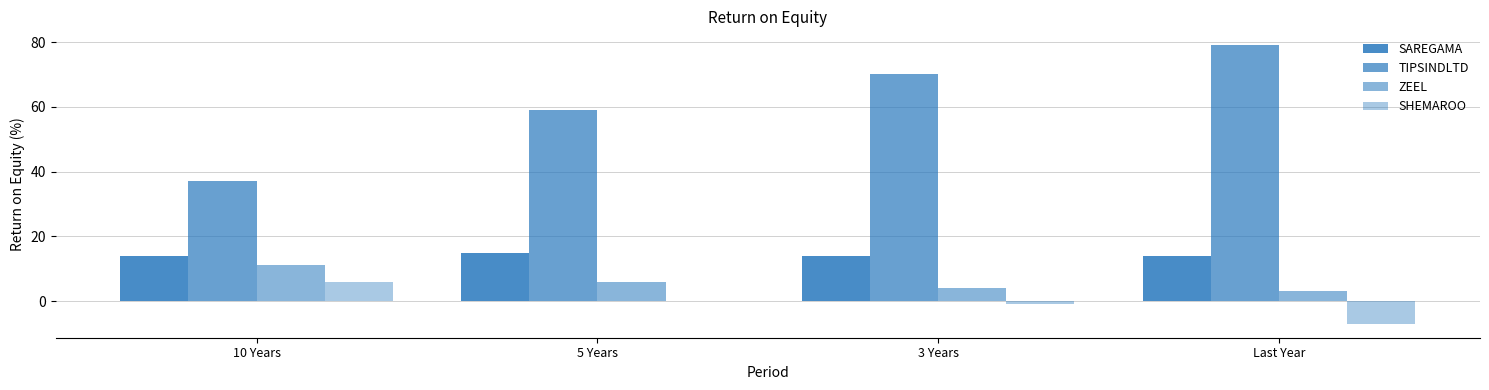

What is the sum of the SHEMAROO values at 10 Years and 3 Years?

5